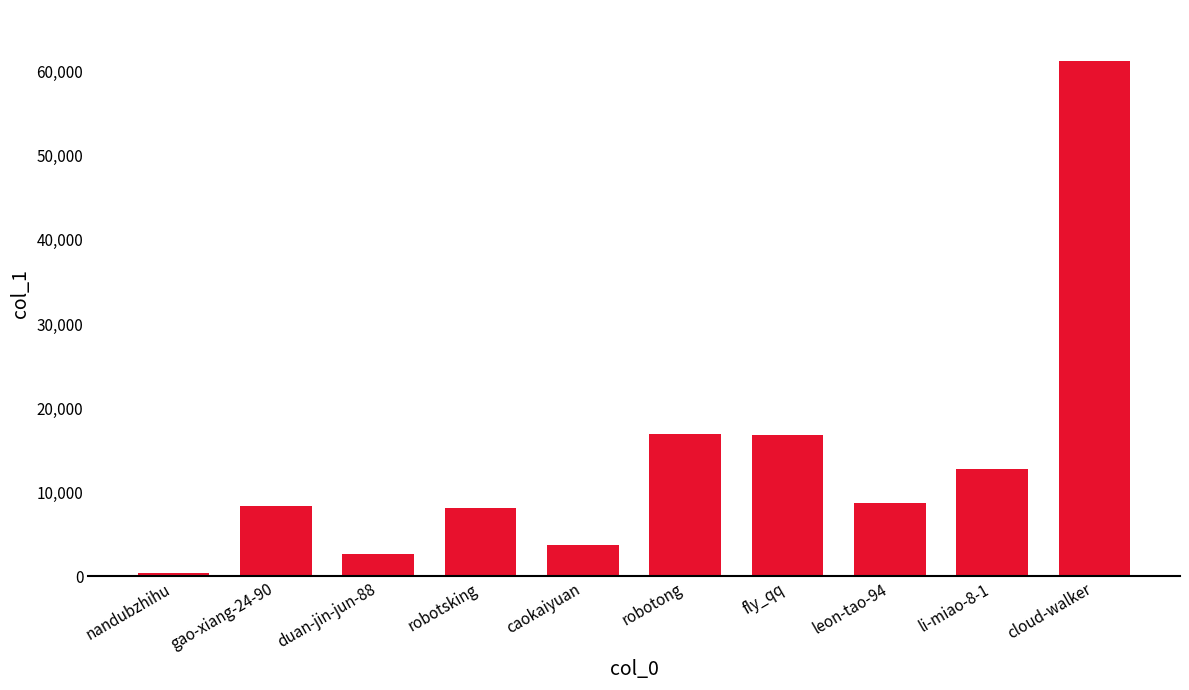

What is the maximum value shown in the chart?

61214